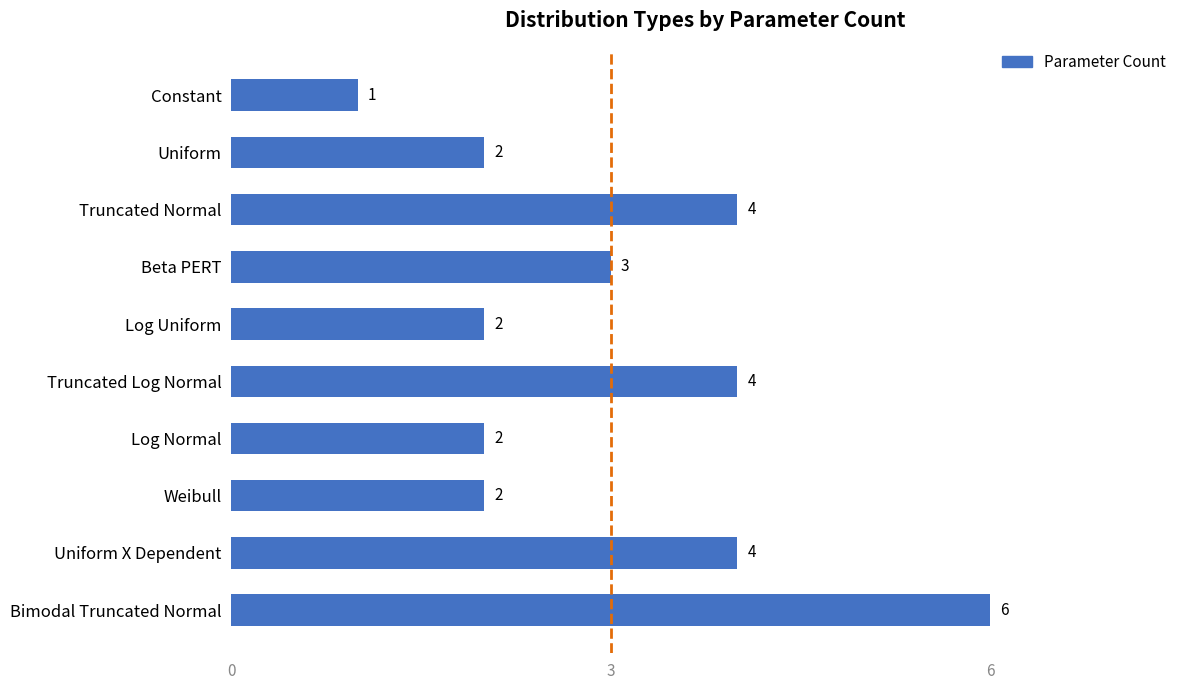

Reading bottom to top, list all the values displayed in this chart.

Bimodal Truncated Normal=6	Uniform X Dependent=4	Weibull=2	Log Normal=2	Truncated Log Normal=4	Log Uniform=2	Beta PERT=3	Truncated Normal=4	Uniform=2	Constant=1